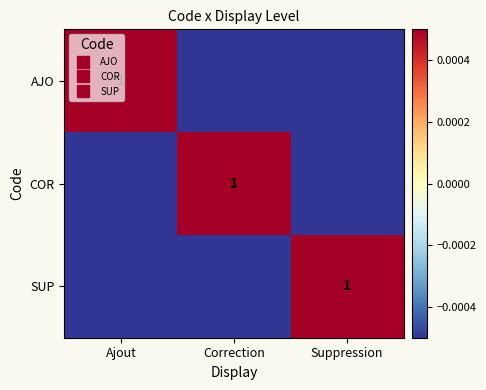

At how many categories does at least one series exceed 0?

3